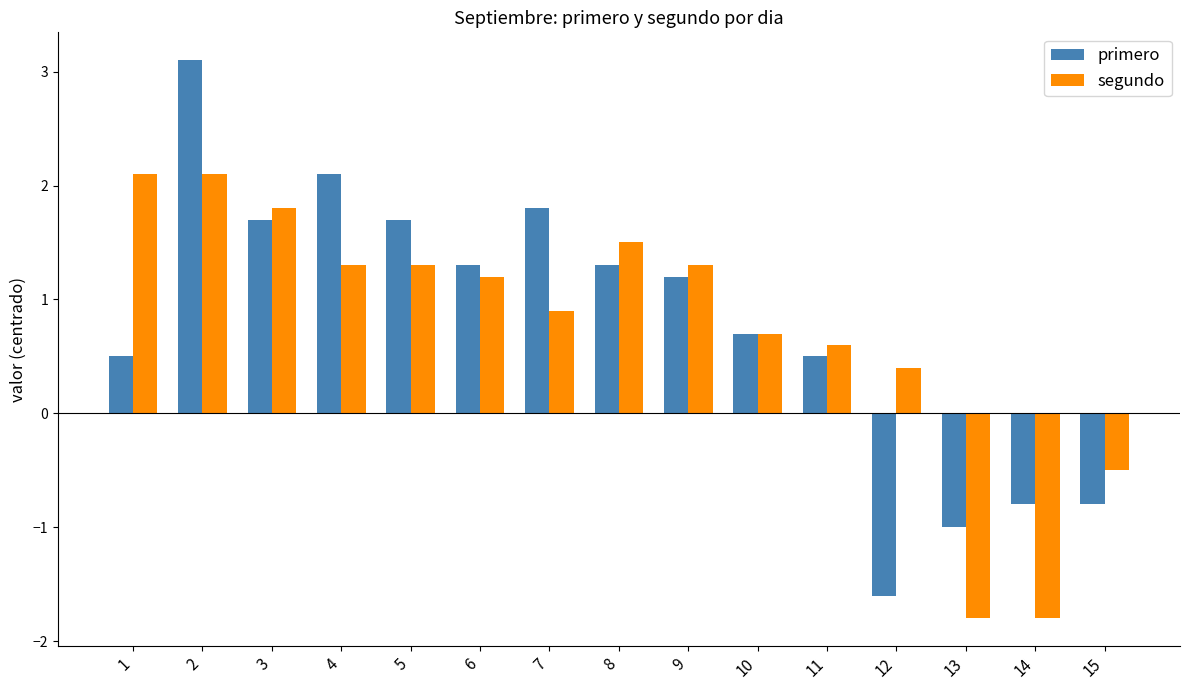

Between 6 and 10, which series saw the biggest shift?

primero